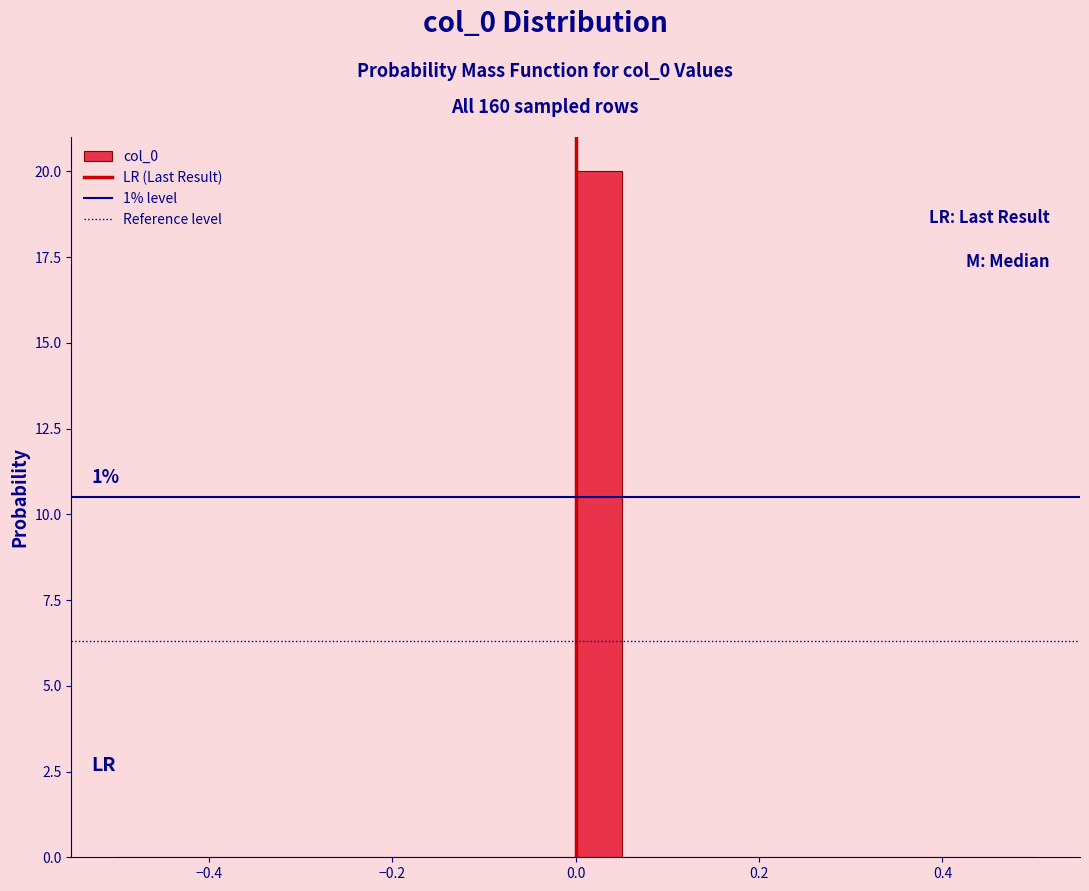

Read against the x-axis, roughly where is the centre of the tallest bar?

0.02